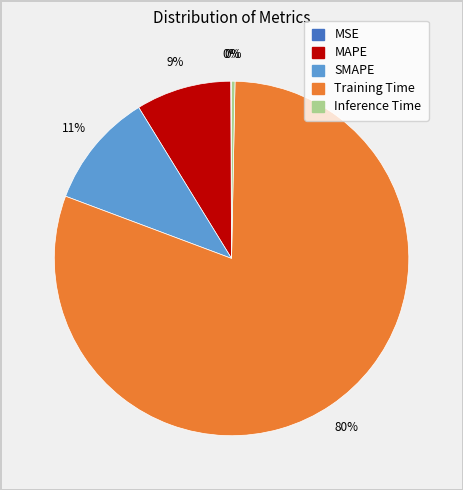

Does MAPE represent more than half of the total?

No